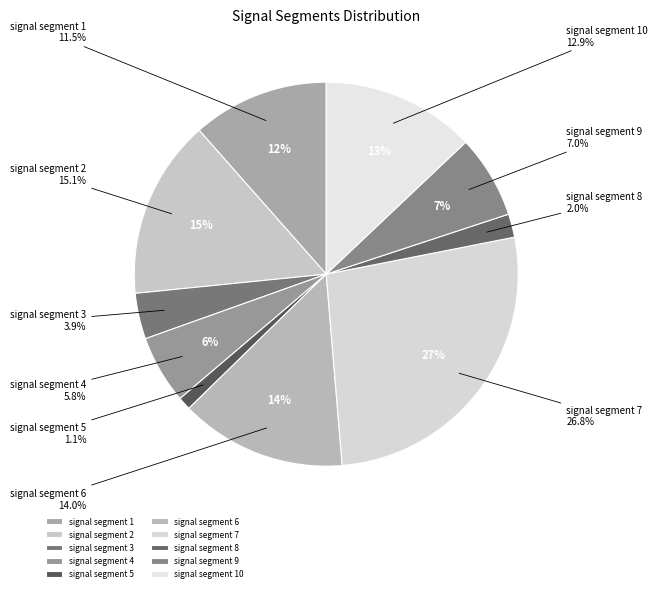

Which category has the smallest portion of the pie?

signal segment 5